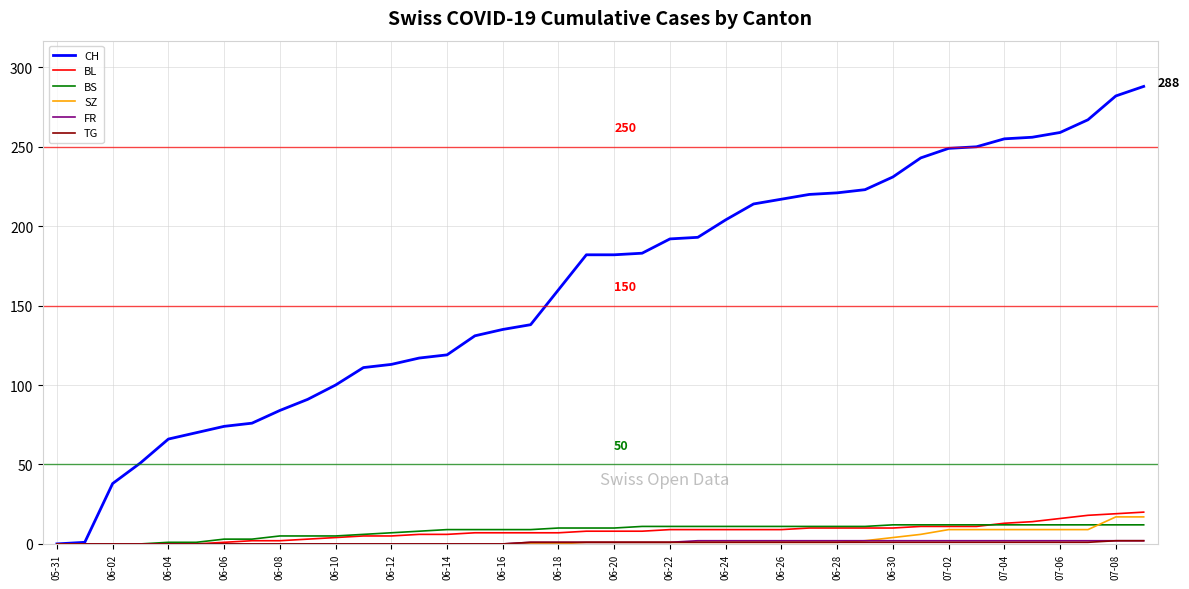

After their last crossing, which series has the higher values: BL or BS?

BL